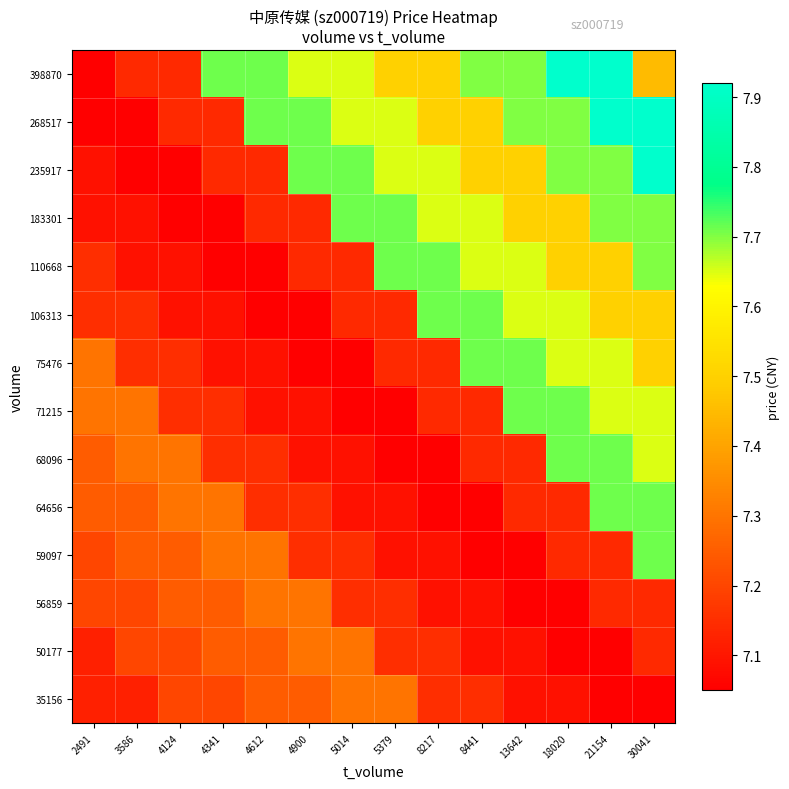

Which has a higher value, 21154 or 4900?

4900